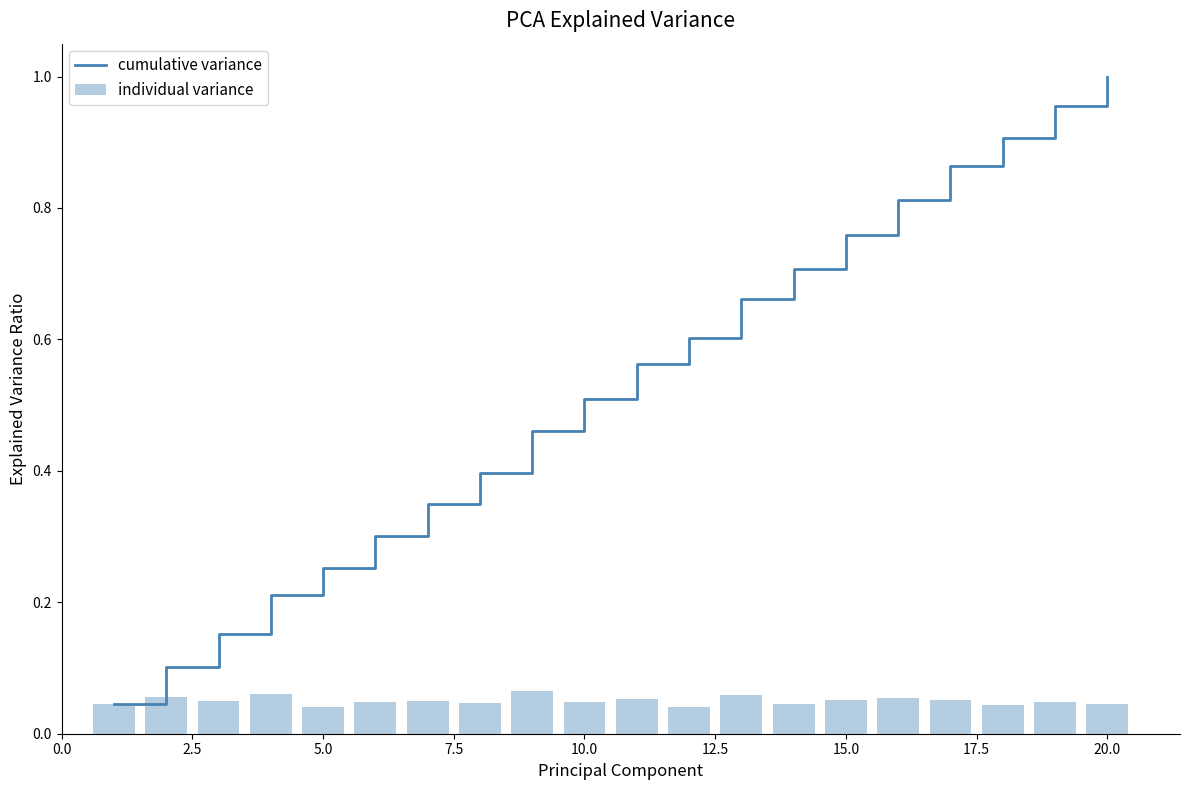

What is the sum of all individual variance values?

1.0